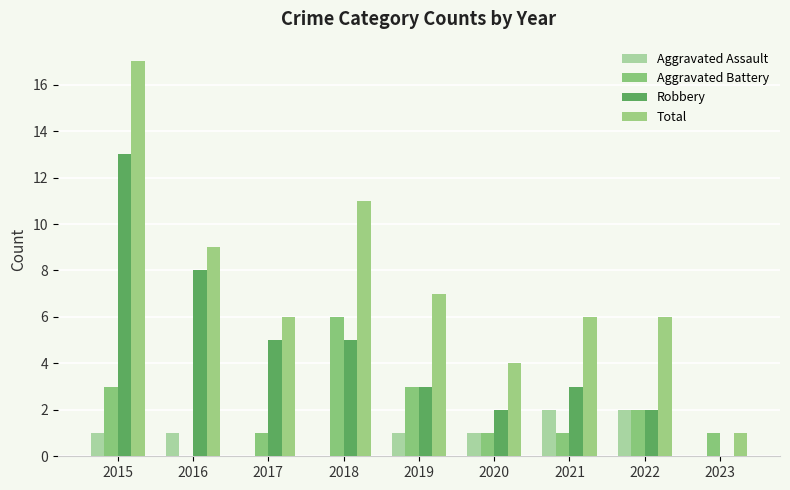

What is the greatest value displayed?

17